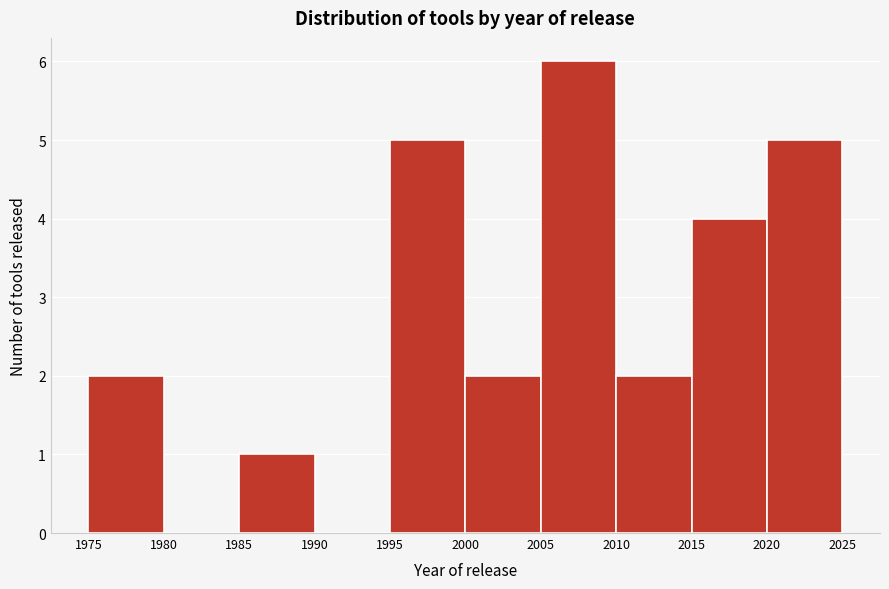

Which range on the x-axis has the tallest bar?

2005 to 2010